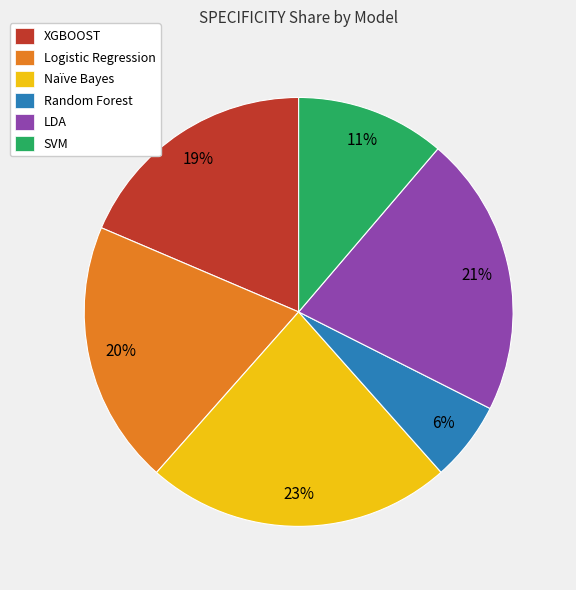

What is the largest slice in the pie chart?

Naïve Bayes